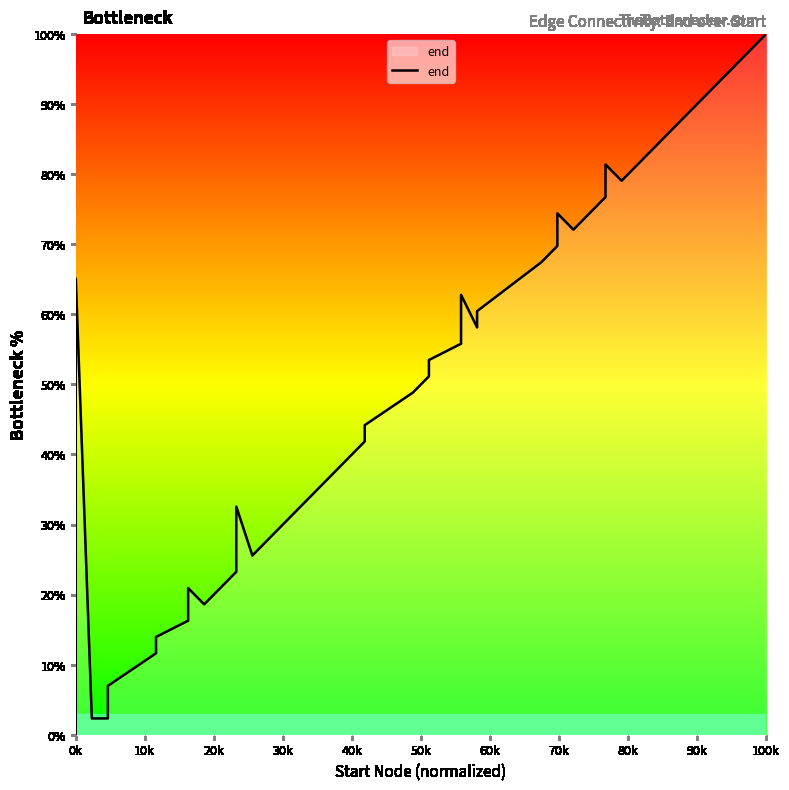

How many categories are shown in the chart?

40